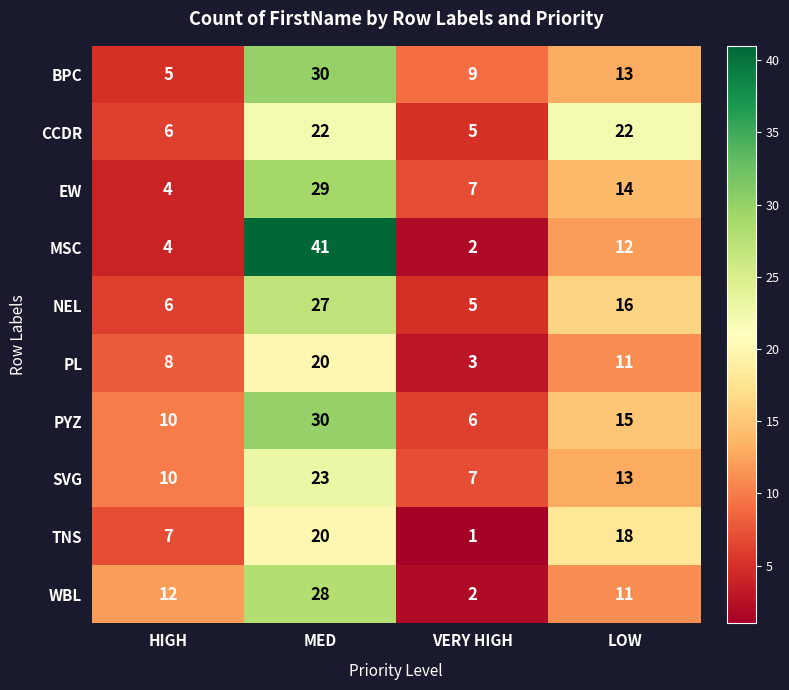

Which series changed the most between HIGH and MED?

MSC